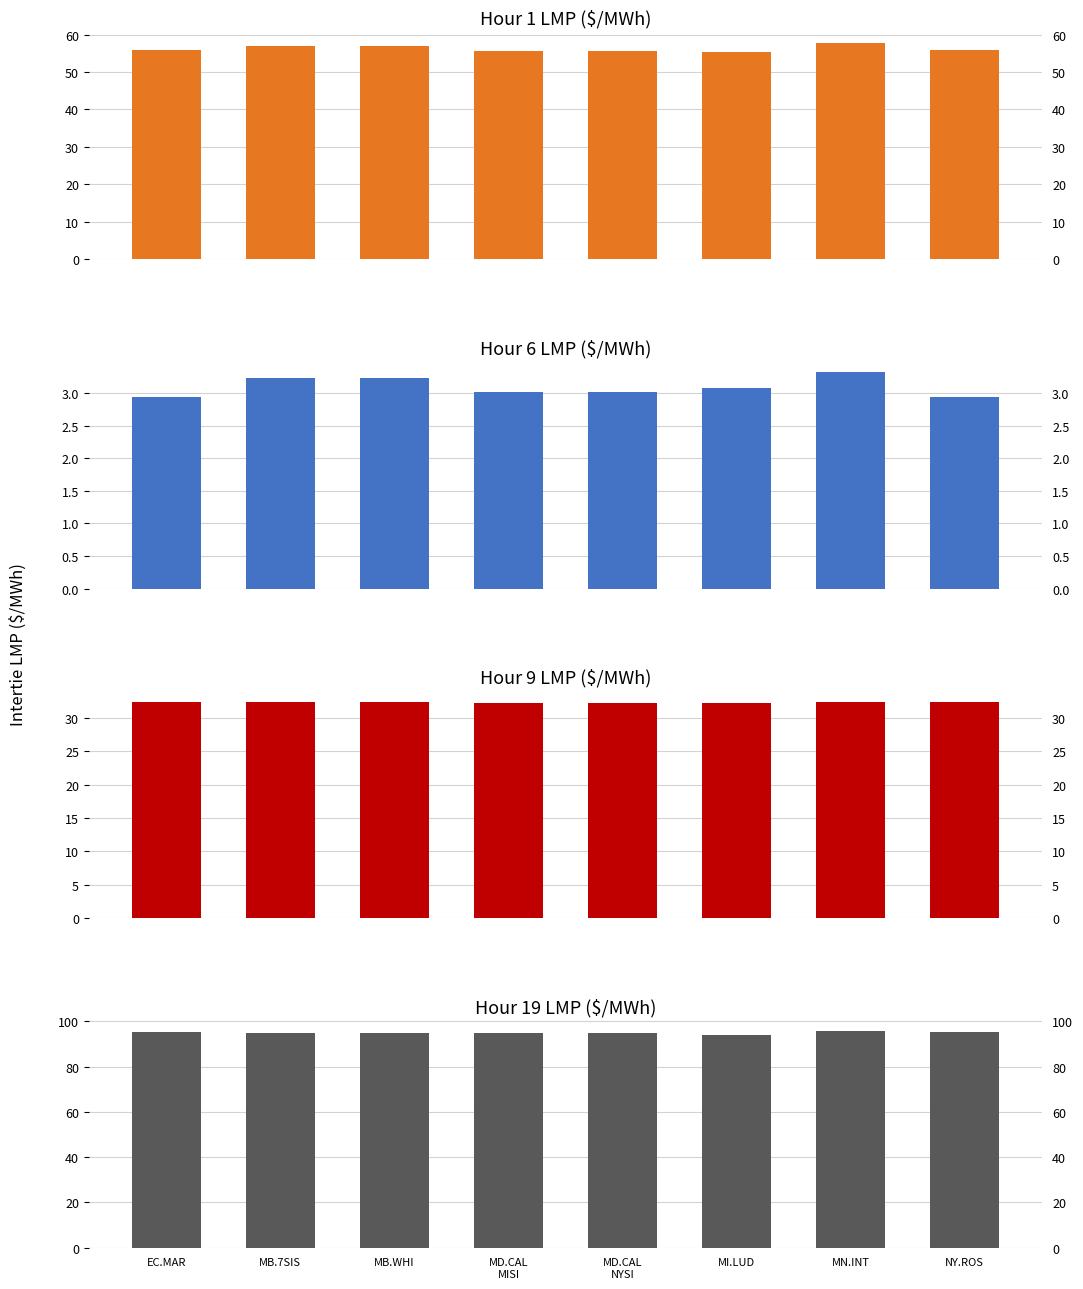

What is the spread (max minus min) of values at MD.CAL
NYSI?

91.7